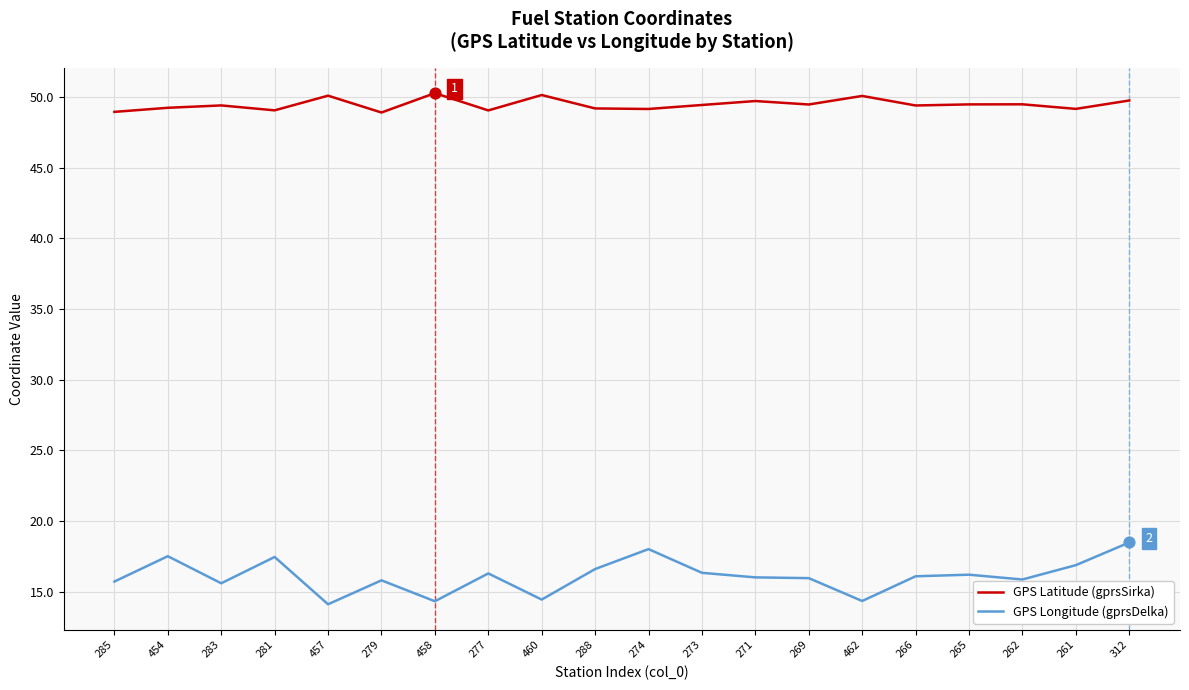

What is the total value across all series at 271?

65.7